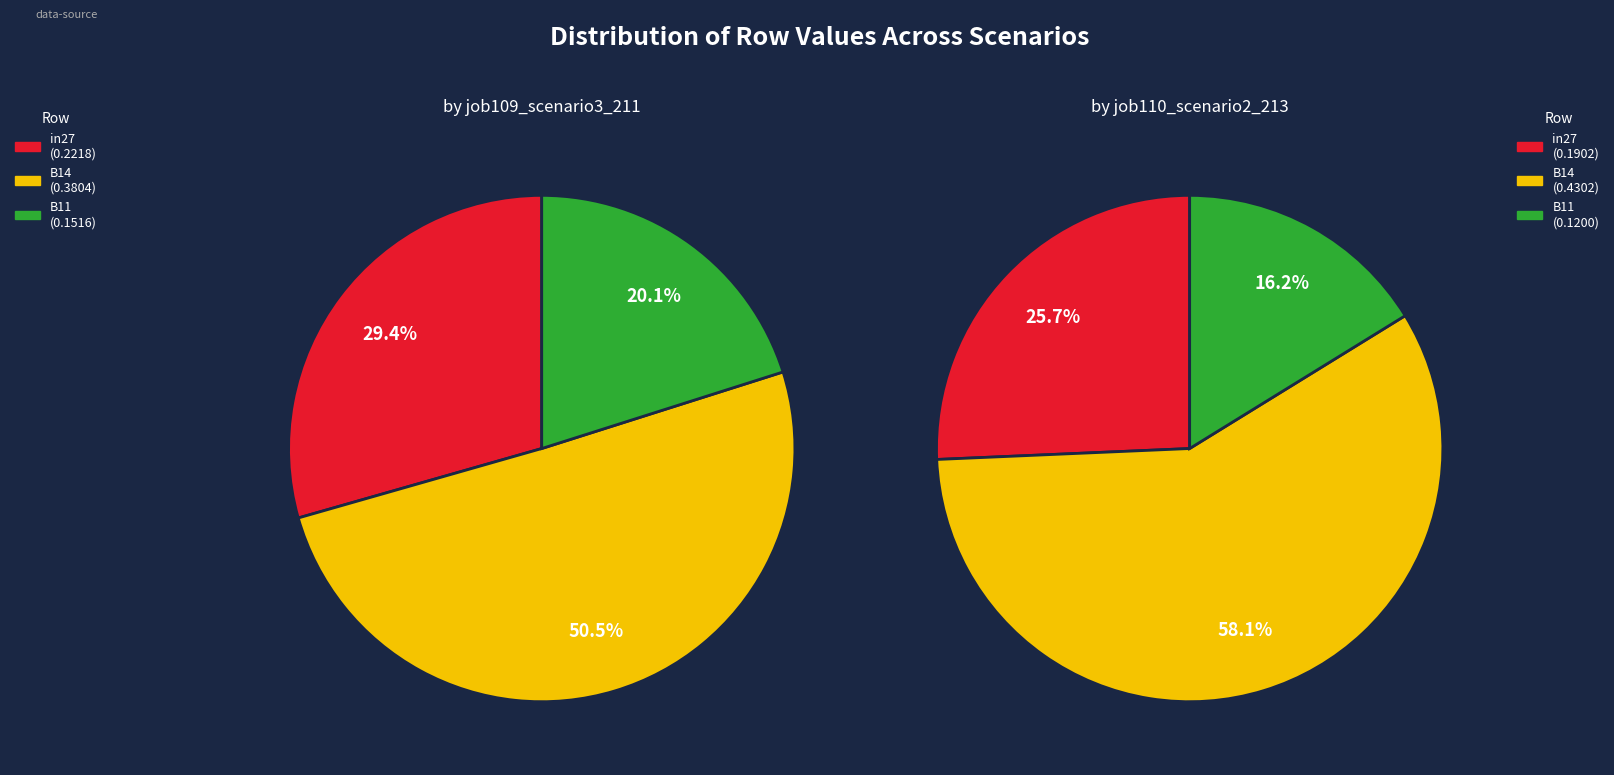

Which slice represents more than half of the pie?

B14